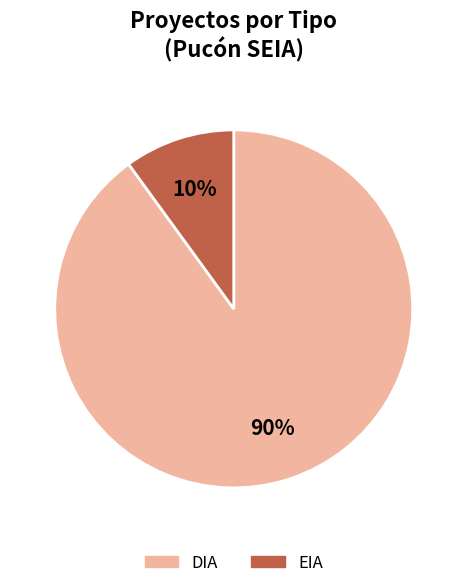

How many slices are in this pie chart?

2